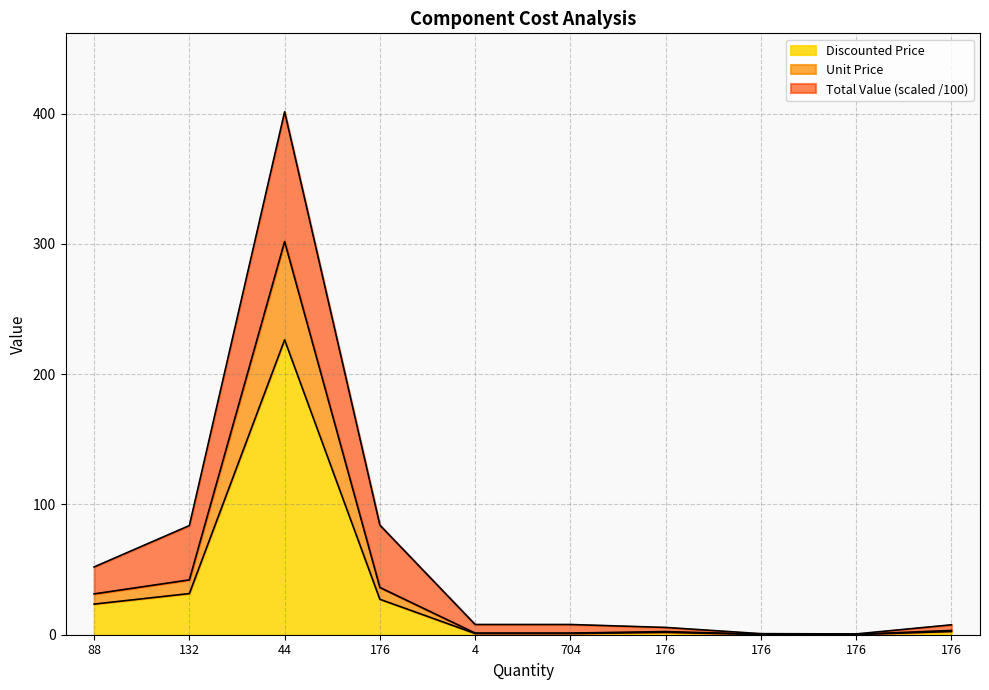

Which category has the highest value in the Unit Price series?

44